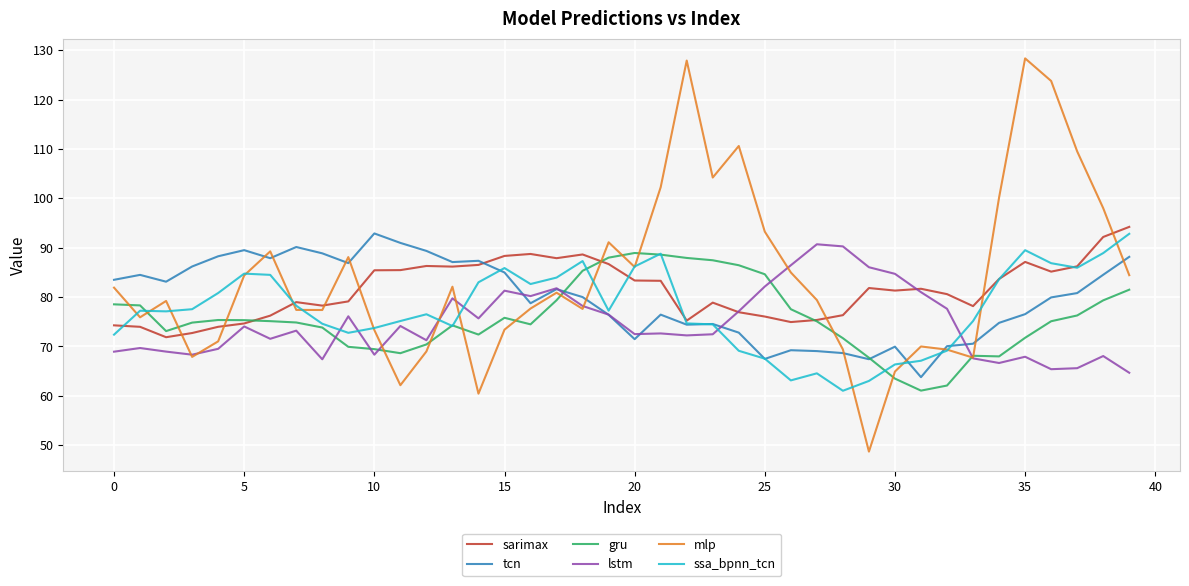

What is the minimum value shown in the chart?

48.7